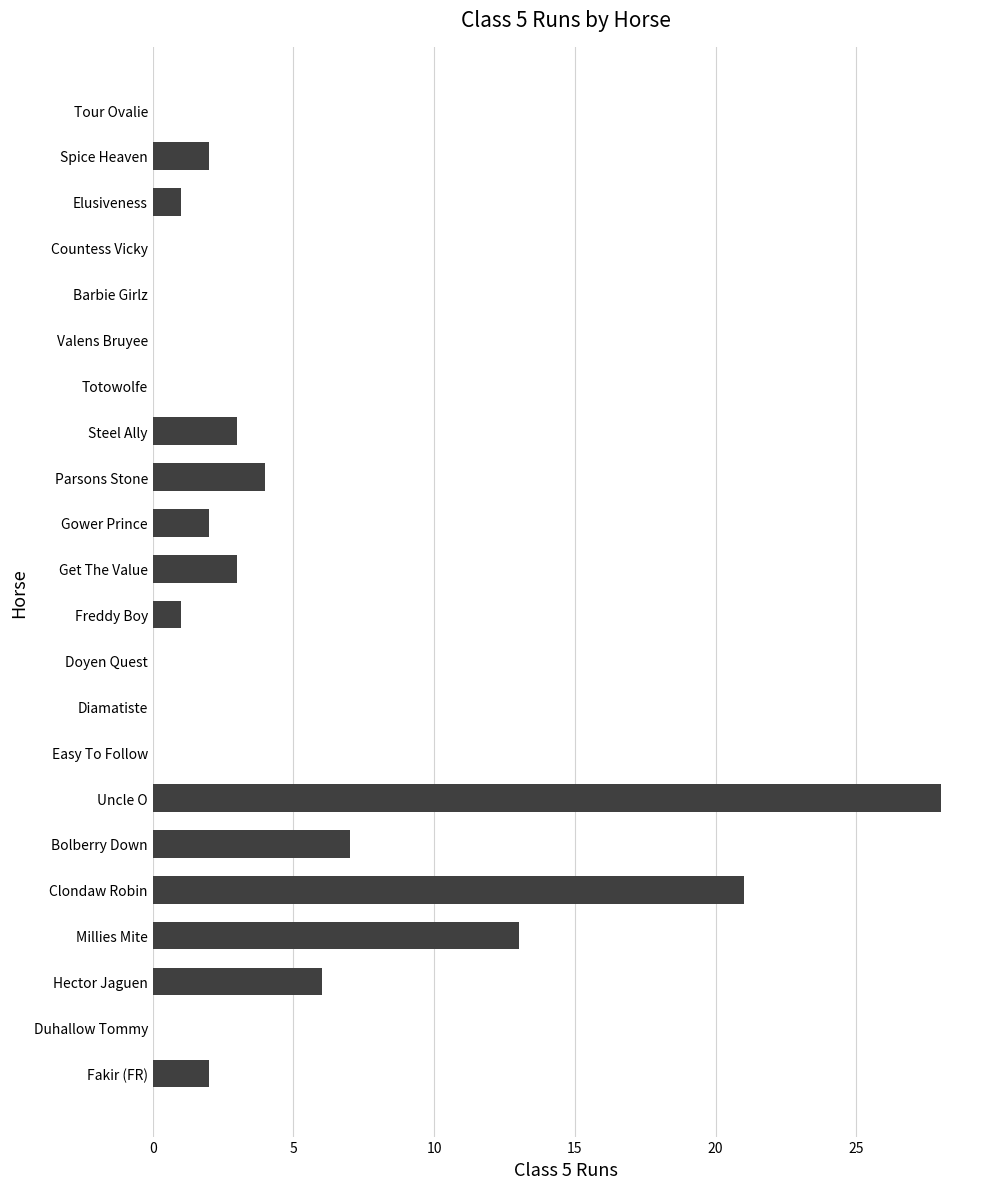

At which label is the value closest to 14?

Millies Mite